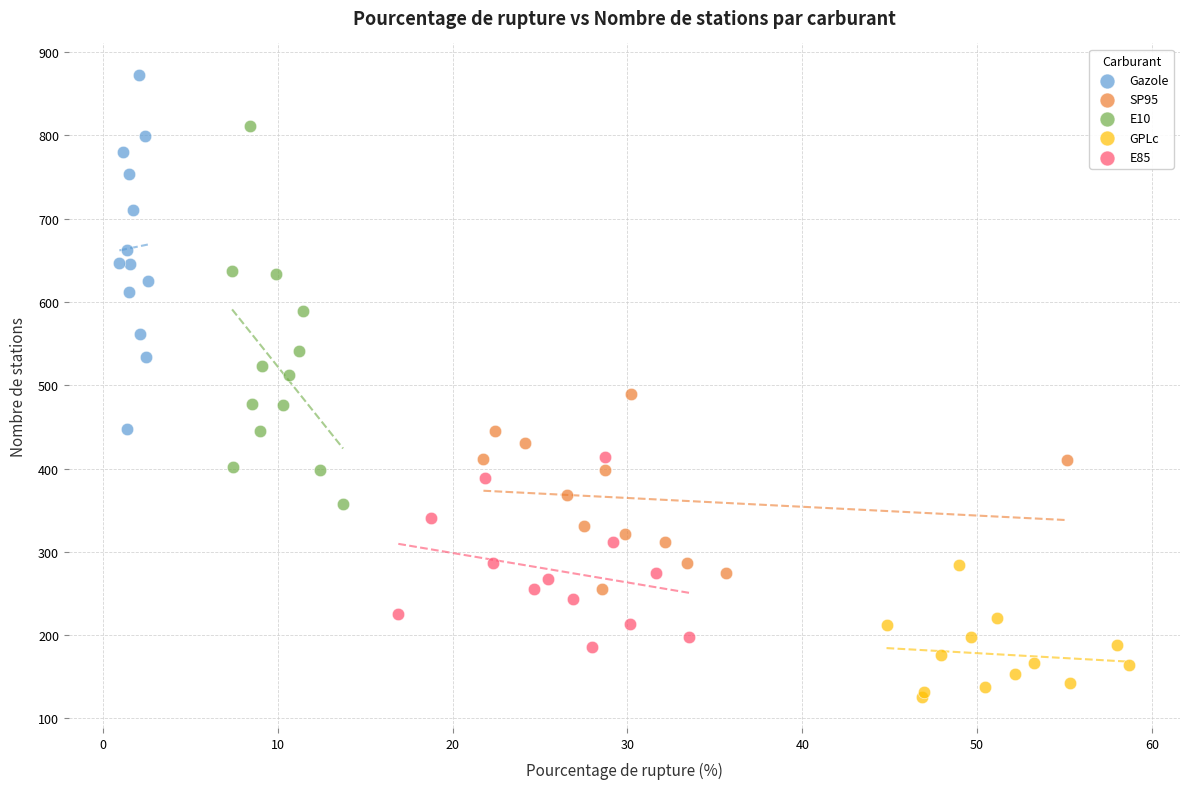

Which series contains the highest Y value?

Gazole